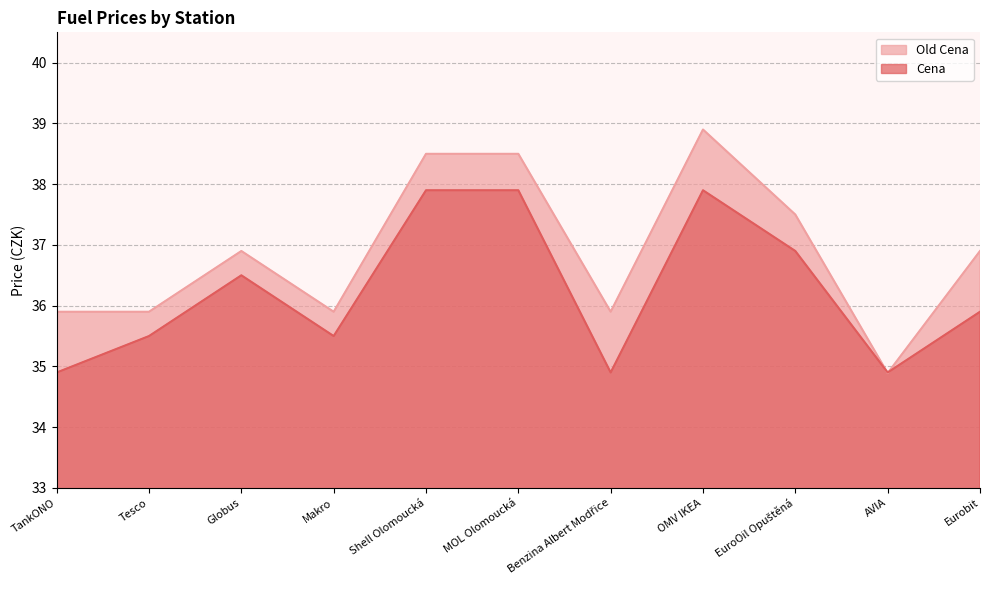

What is the total value across all series at Eurobit?

72.8